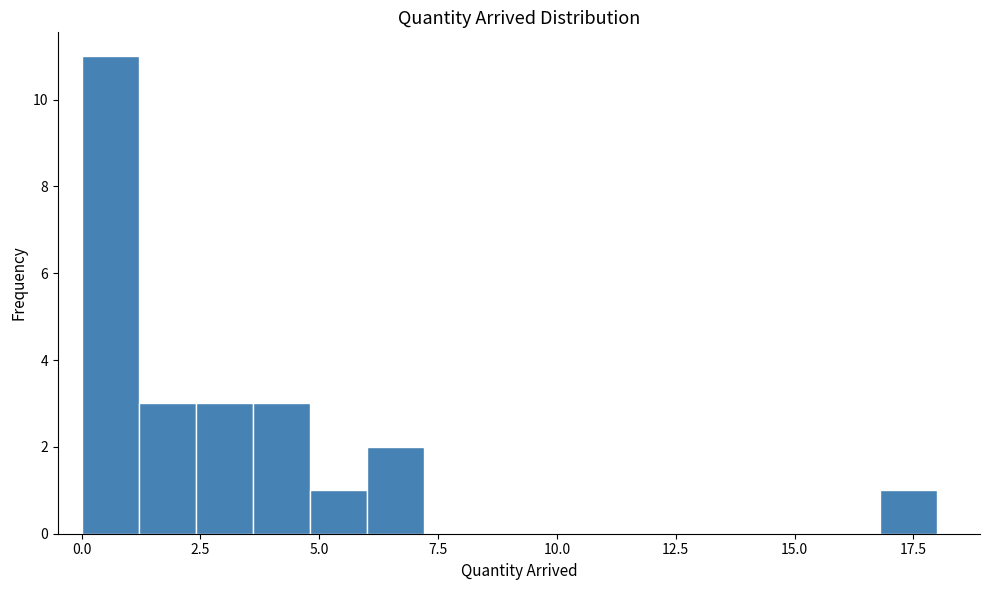

Around what value on the x-axis is the tallest bar? Give the approximate position of its centre, as read against the axis.

0.5